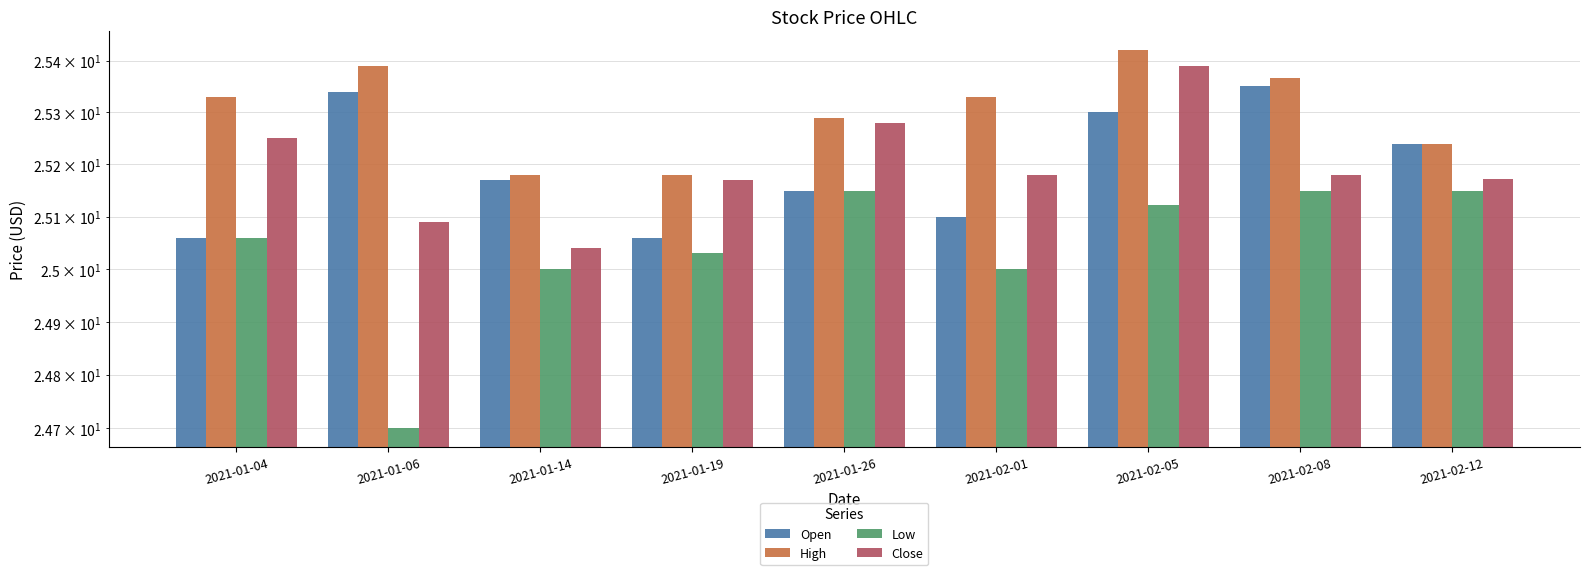

The value of Low at 2021-01-26 is 25.1. True or false?

True